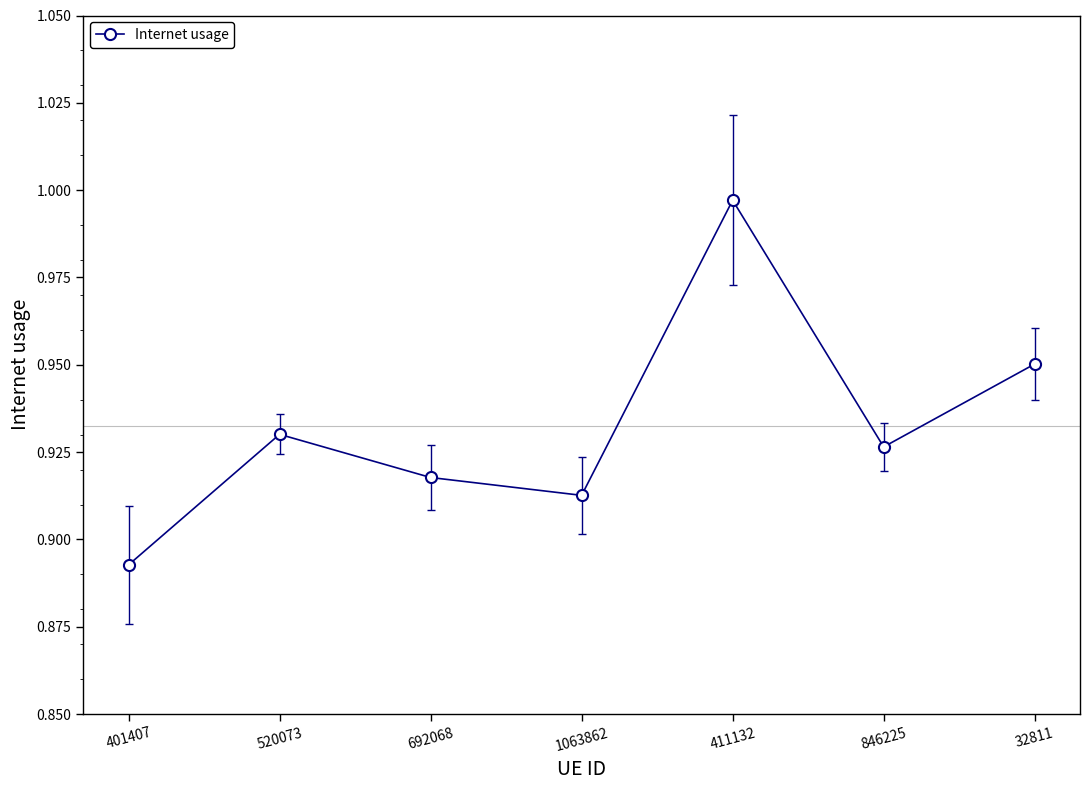

How many lines are shown in the chart?

1